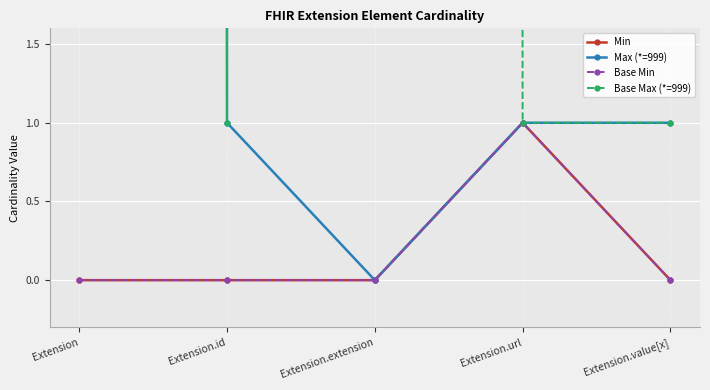

Rank the series by their maximum value, from highest to lowest.

Max (*=999), Base Max (*=999), Min, Base Min